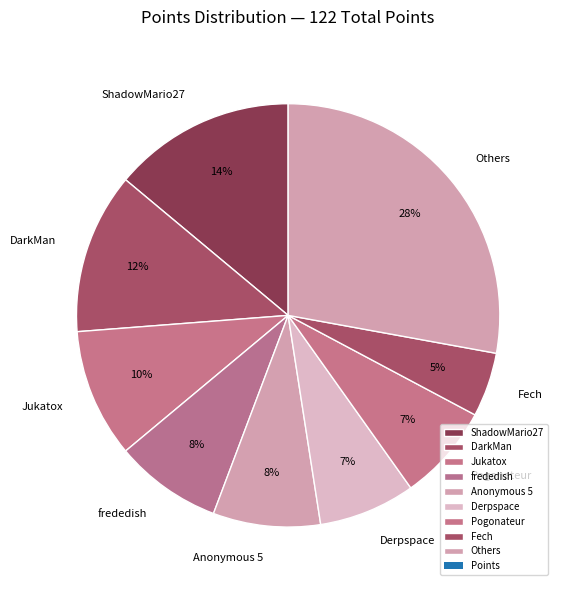

What percentage is the Jukatox slice, to the nearest percent?

10%